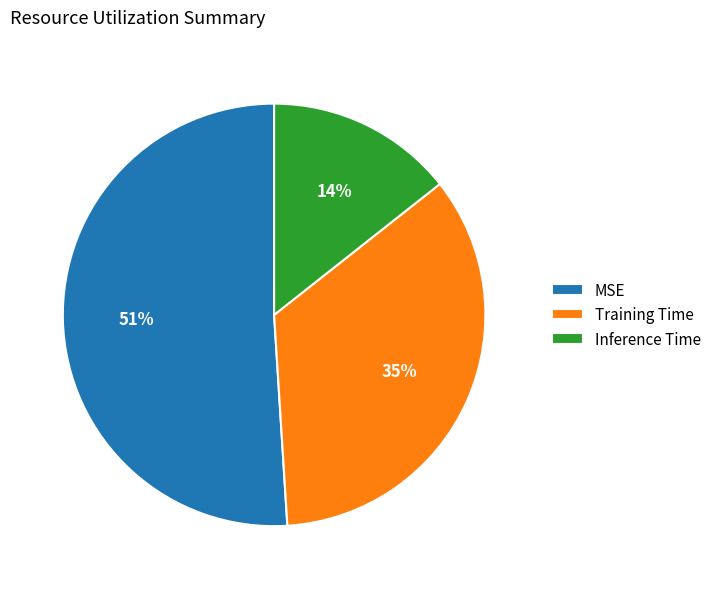

To the nearest percent, what is the average slice percentage?

33%